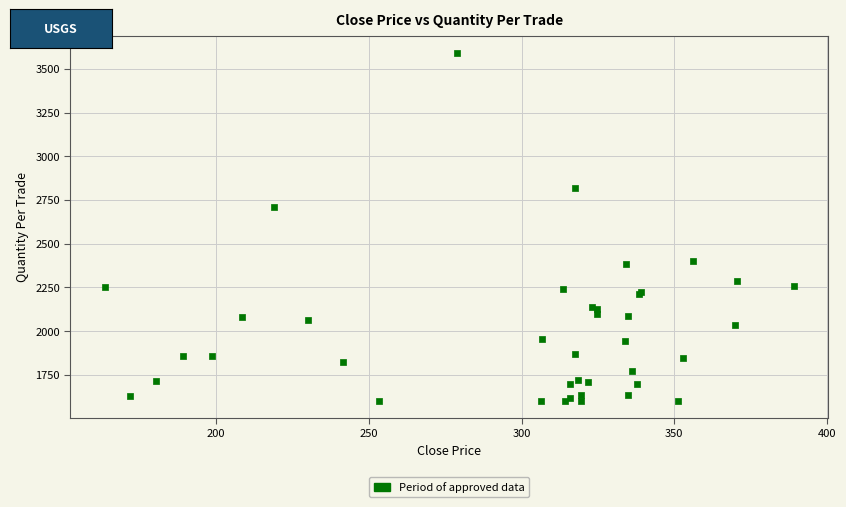

What Y value in the scatter plot is closest to 2595?

2711.1